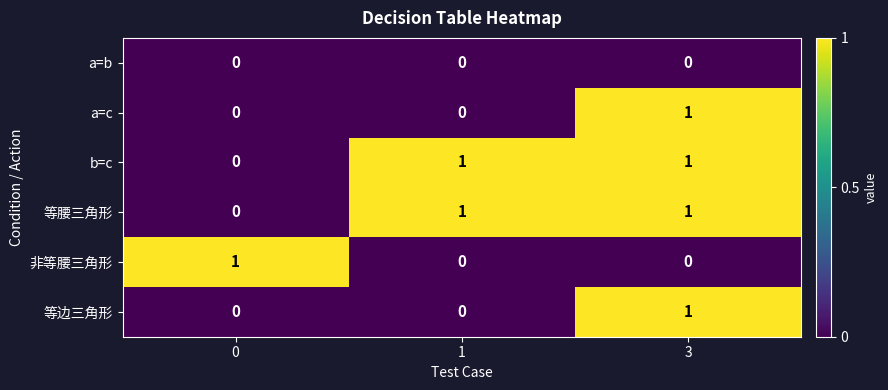

Count the number of categories in the chart.

3